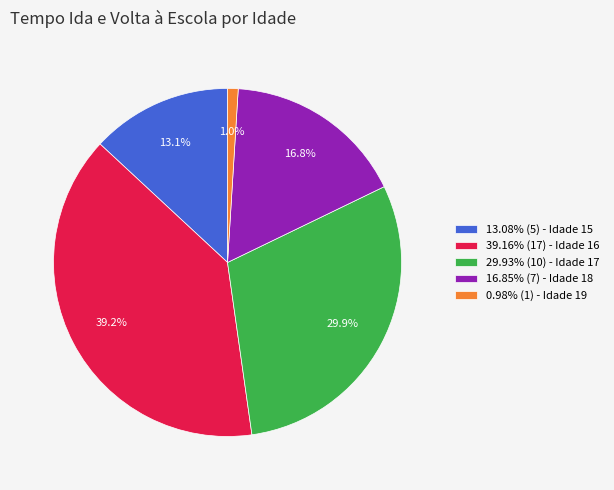

Is there any slice that represents more than half of the pie?

No